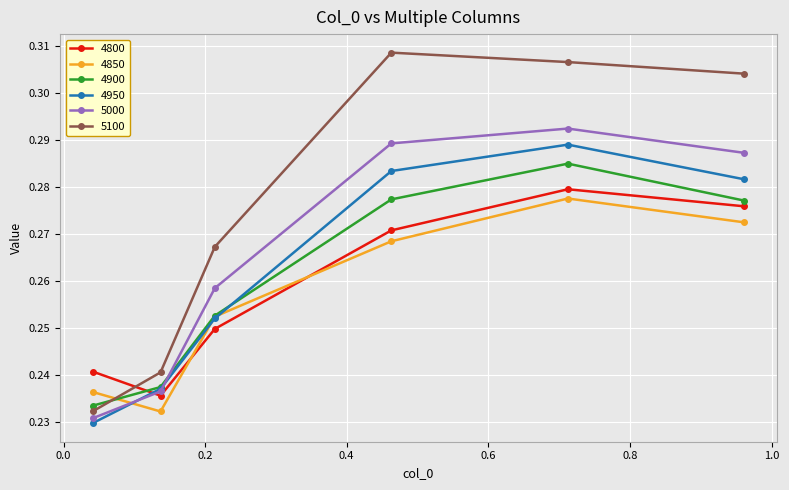

Which series has the largest range (max minus min)?

5100